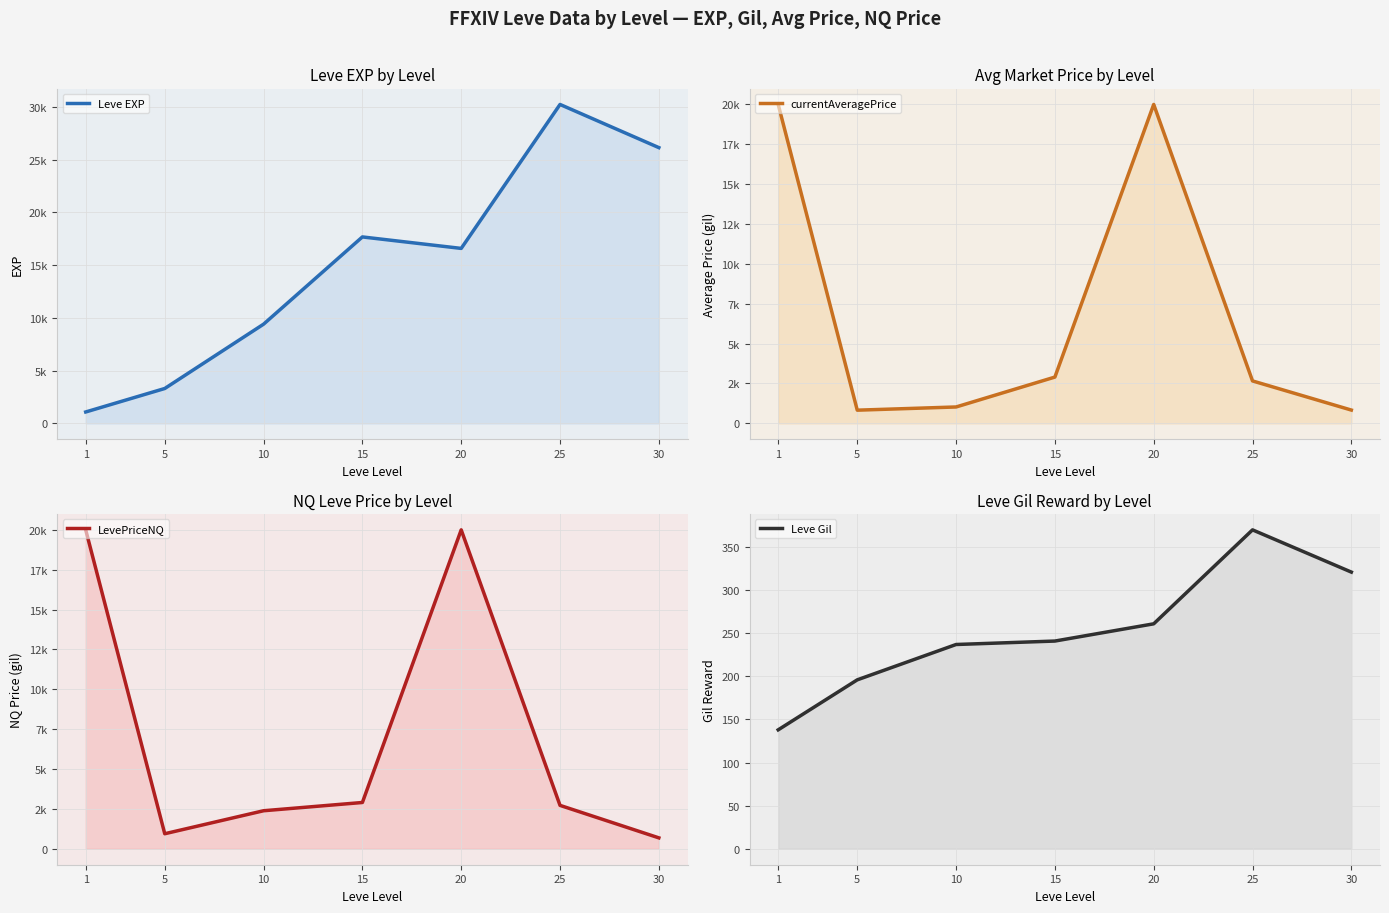

At which category is the sum across all series the highest?

20